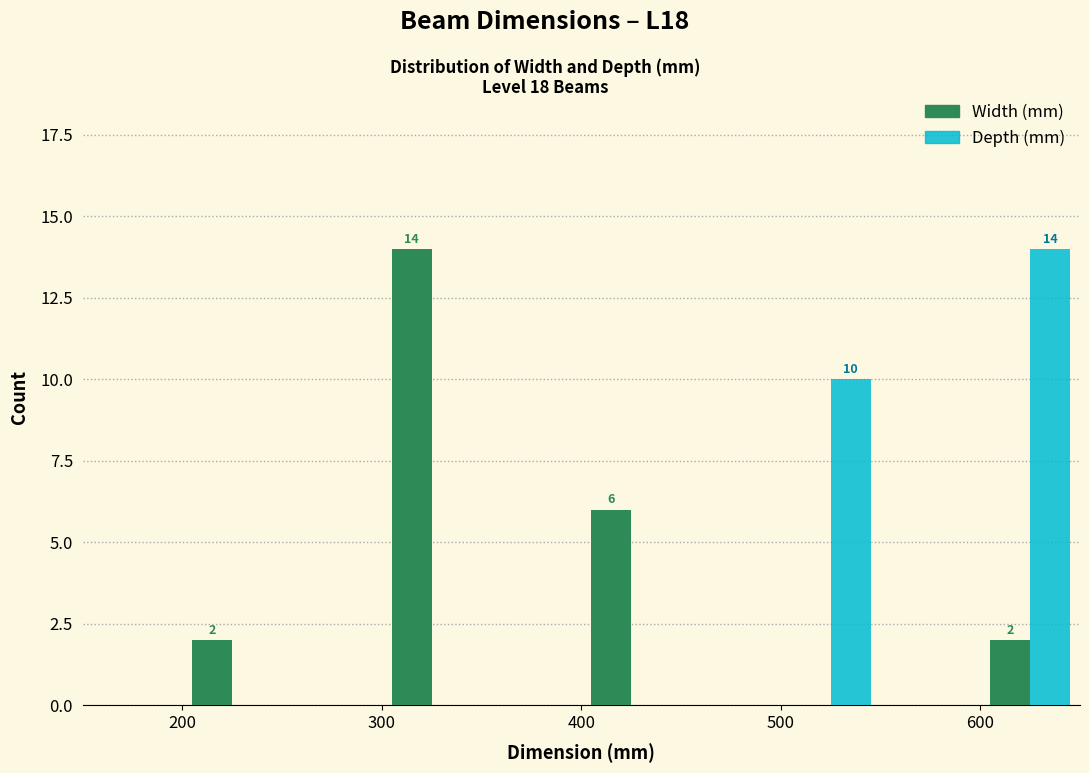

Reading left to right, extract all data points from this chart.

Width (mm): 200=2	300=14	400=6	500=0	600=2
Depth (mm): 200=0	300=0	400=0	500=10	600=14